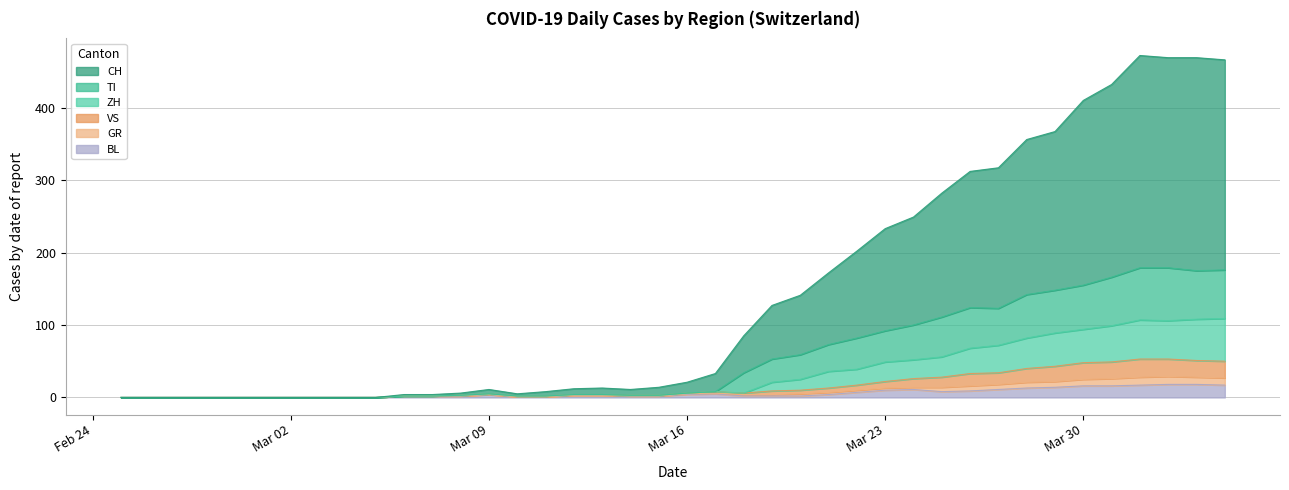

What is the greatest value displayed?

472